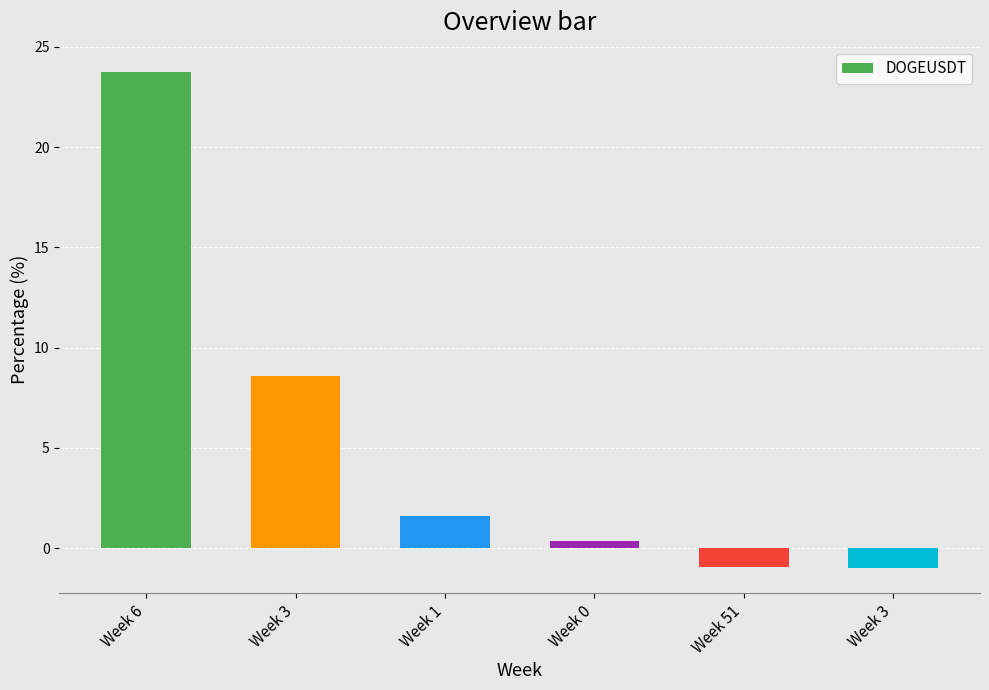

Which label corresponds to the smallest value in the chart?

Week 3